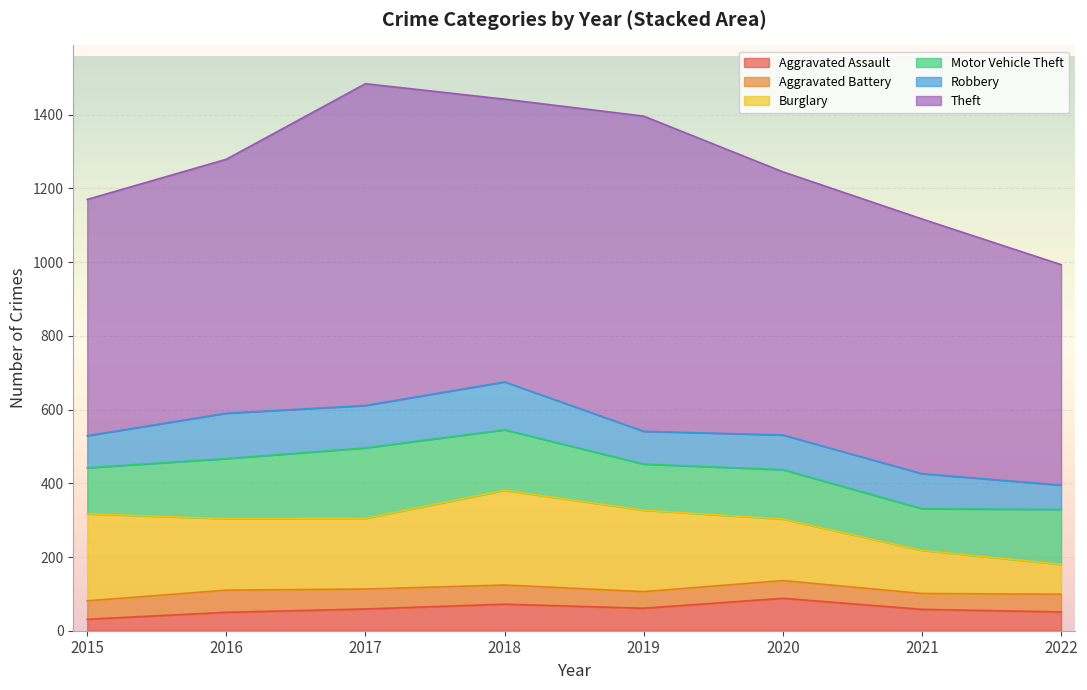

Which series has the widest spread of values?

Theft